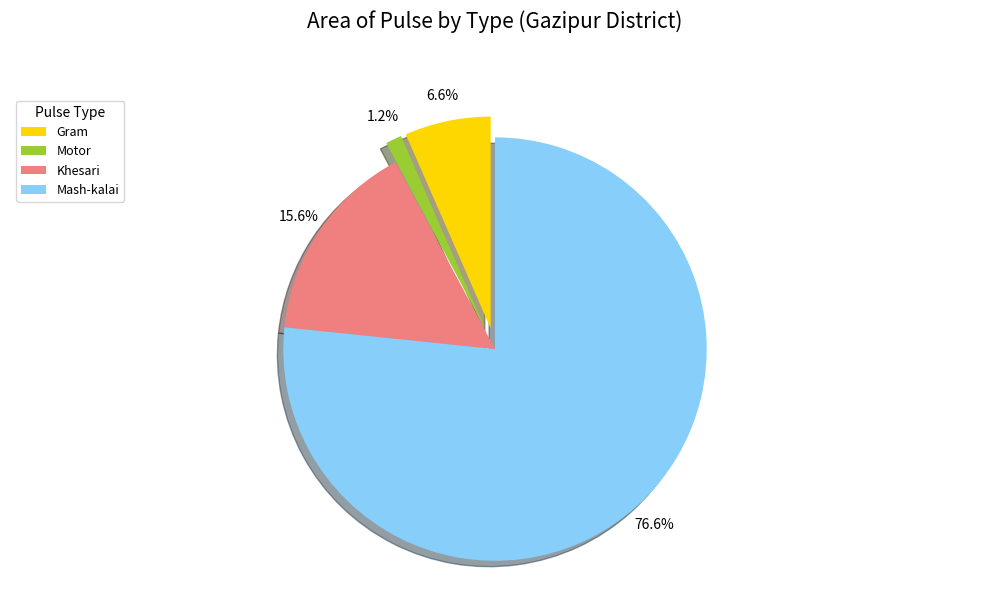

To the nearest percent, what percentage of the pie is Motor?

1%